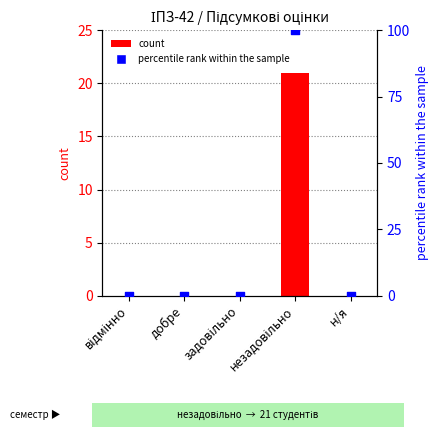

At how many categories does at least one series exceed 57?

1